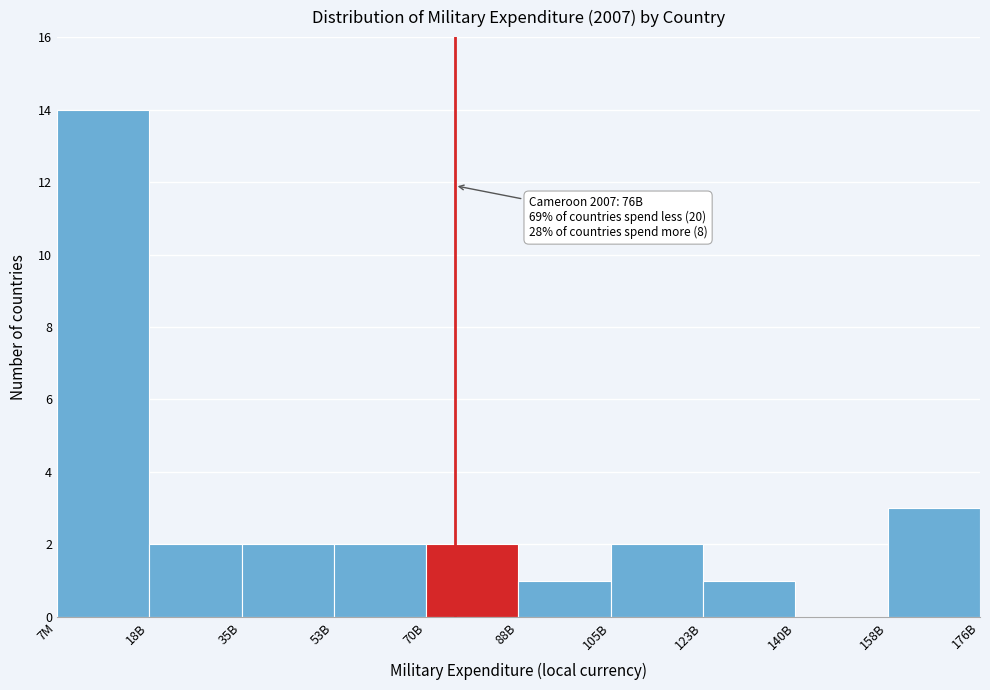

Reading left to right, transcribe all the data shown in this chart.

7M=14	18B=2	35B=2	53B=2	70B=2	88B=1	105B=2	123B=1	140B=0	158B=3